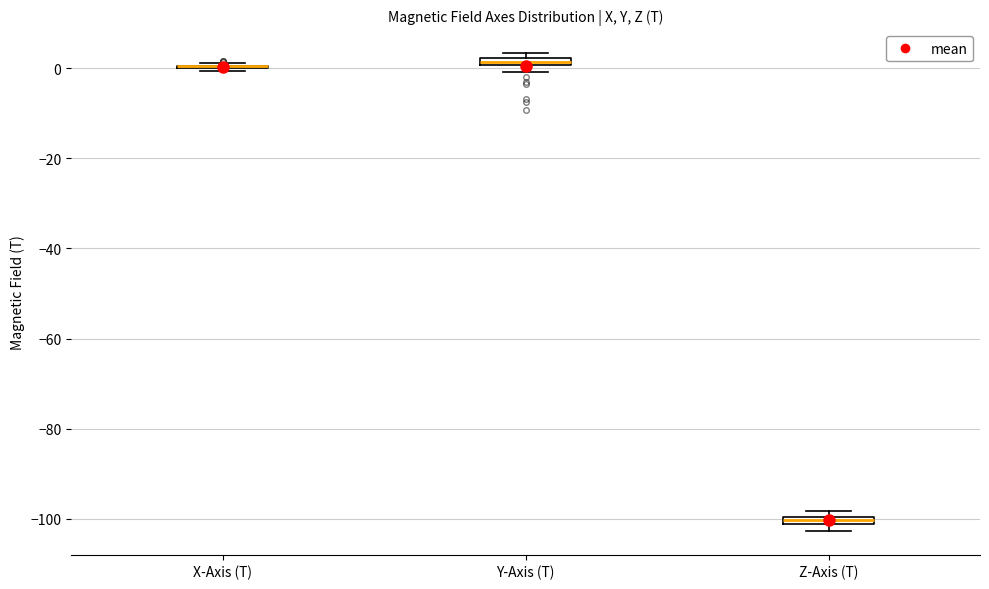

Where is the lower edge of the box for Y-Axis (T) on the y-axis? The values are not printed on the chart, so give them approximately, as read against the axis.

0